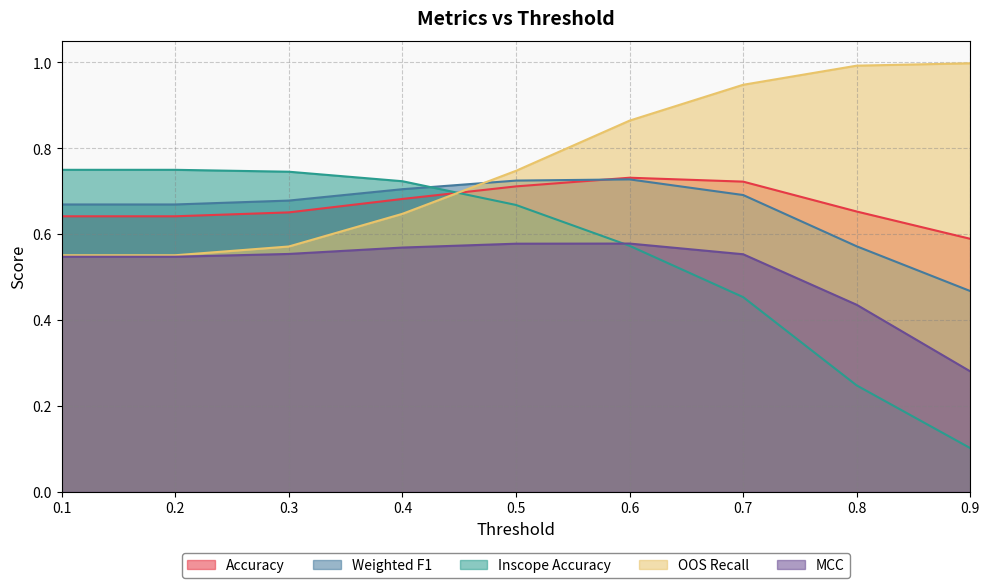

At 0.8, list the series in order from smallest to largest.

Inscope Accuracy, MCC, Weighted F1, Accuracy, OOS Recall